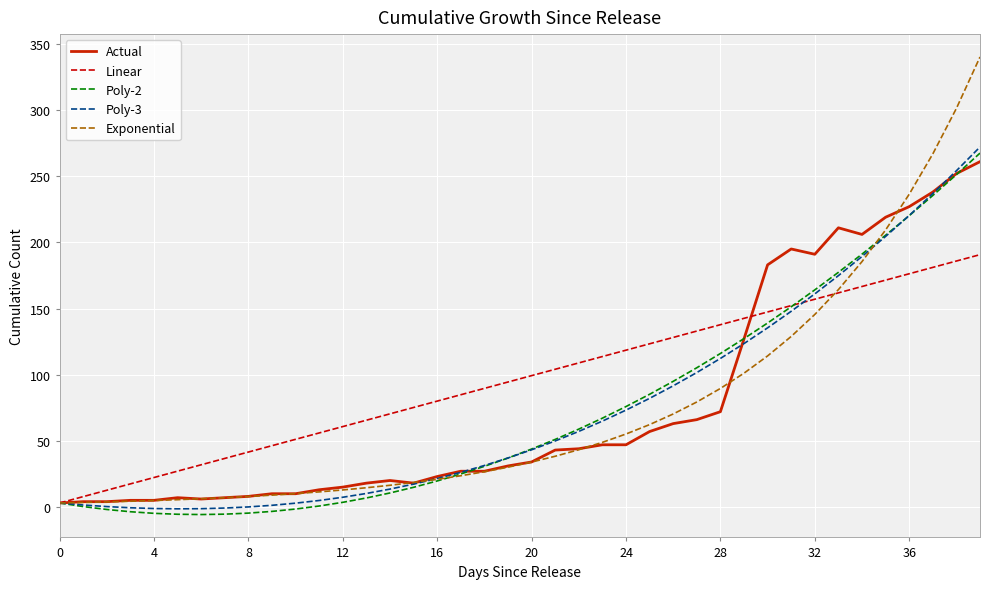

Which series has the largest total across all categories?

Linear